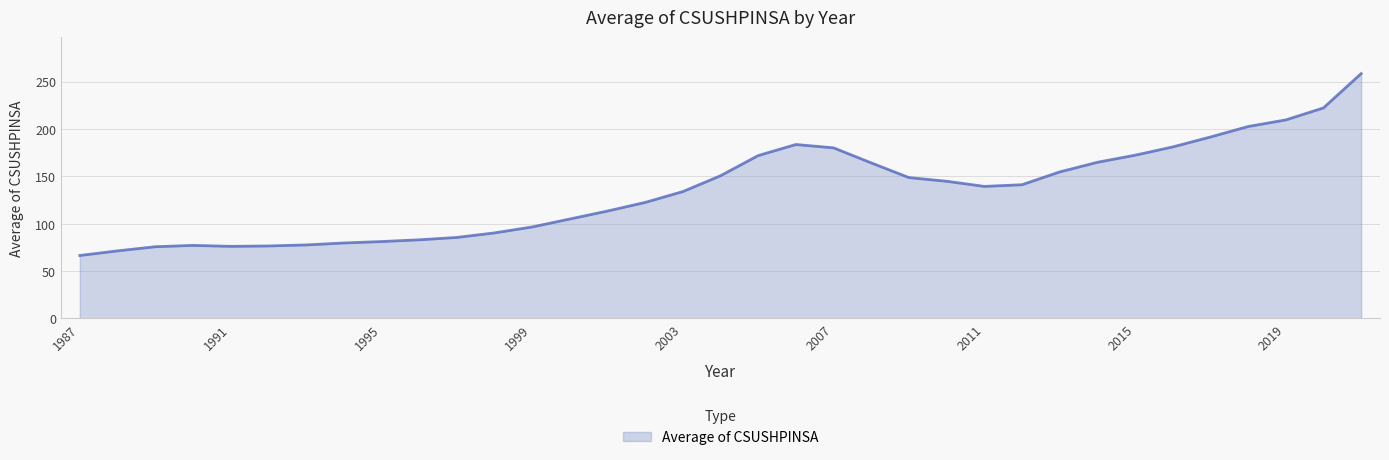

What is the minimum value shown in the chart?

66.3